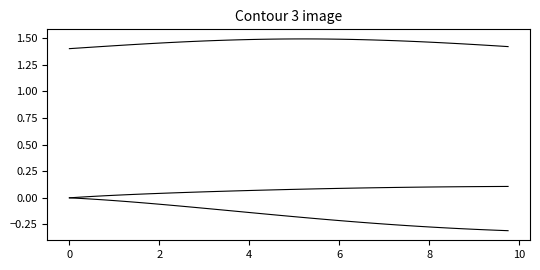

The r series shows 0.1 at 10. True or false?

False